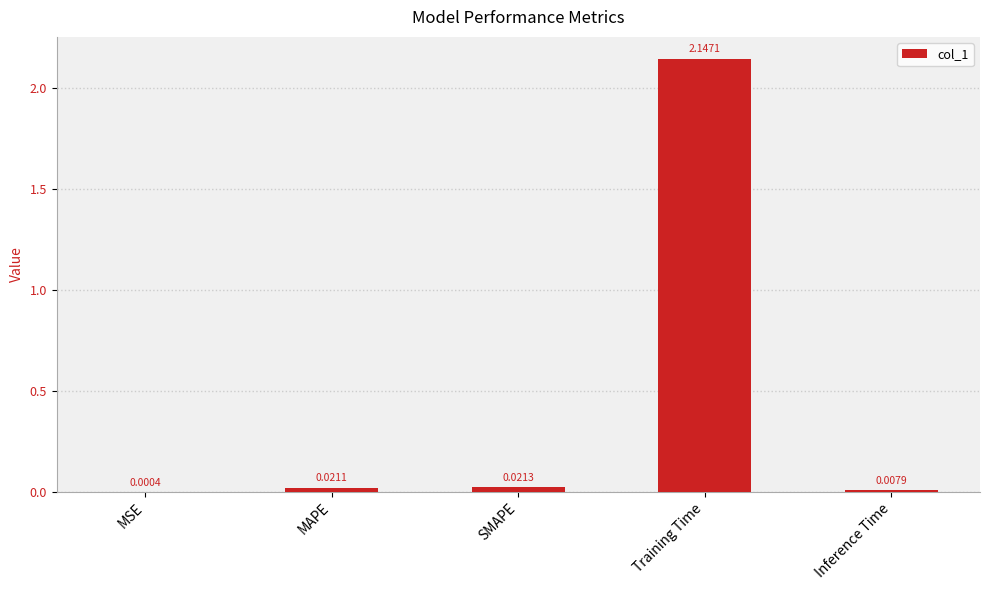

At which category does the chart reach its peak across all series?

Training Time